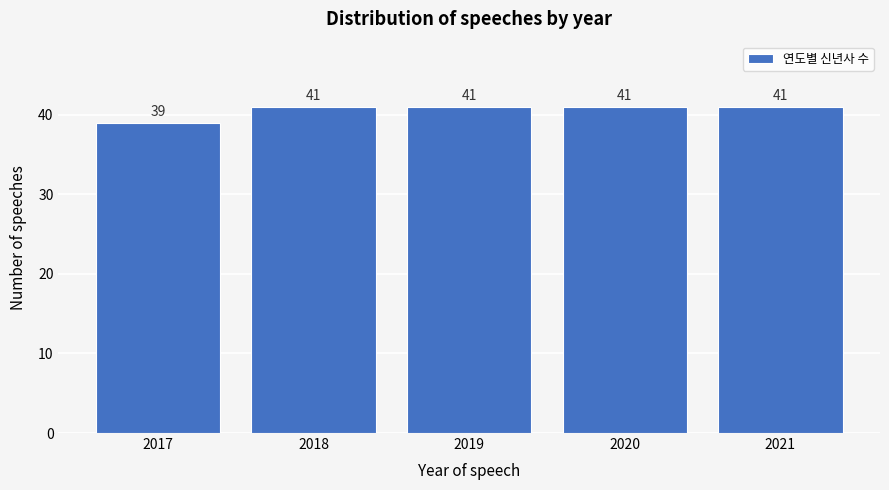

Reading left to right, transcribe all the data shown in this chart.

39	41	41	41	41